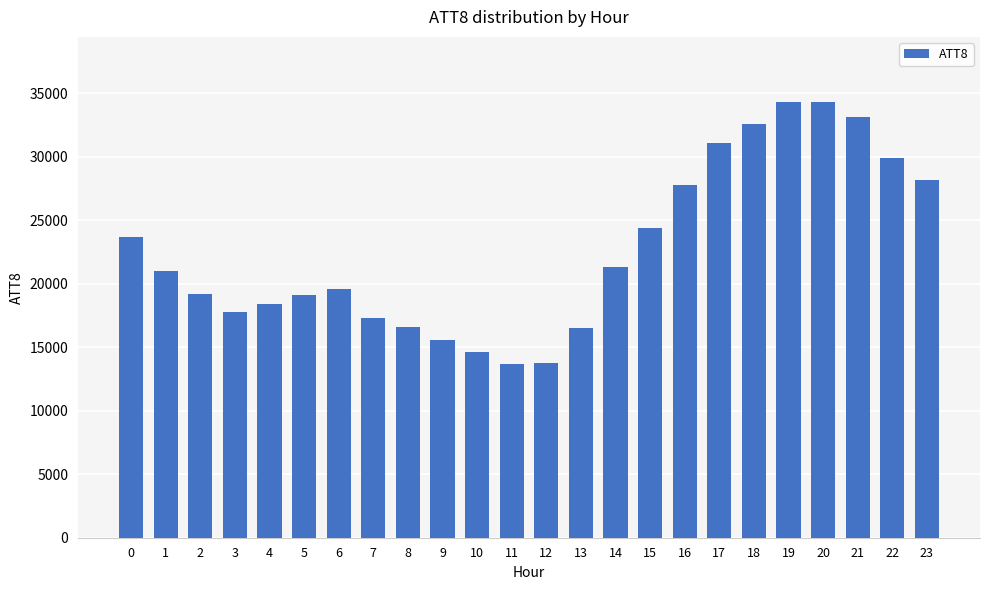

What is the difference between the second highest and minimum values?

20600